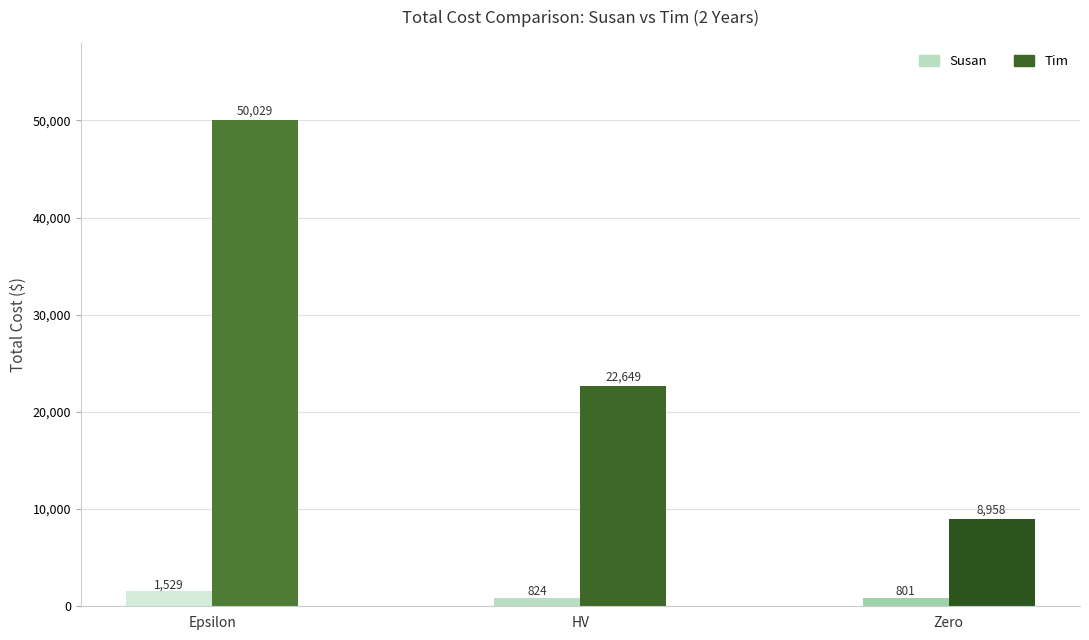

Reading left to right, what are all the values shown in this chart?

Susan: Epsilon=1529.0	HV=824.0	Zero=801.3
Tim: Epsilon=50029.0	HV=22649.0	Zero=8958.1